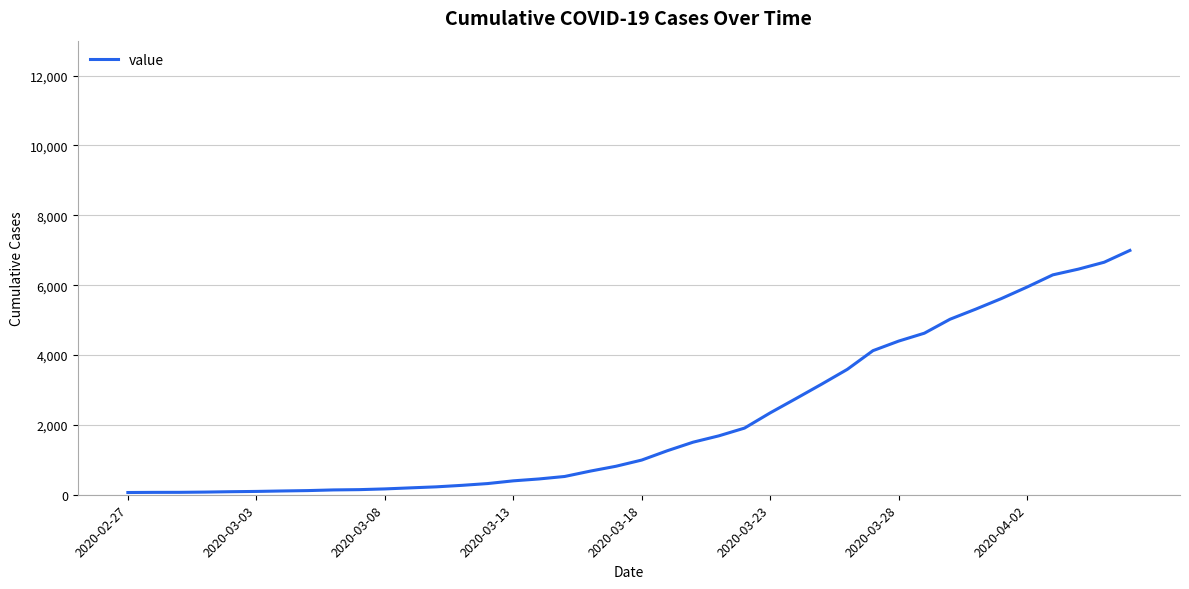

What is the difference between the maximum and minimum values?

6931